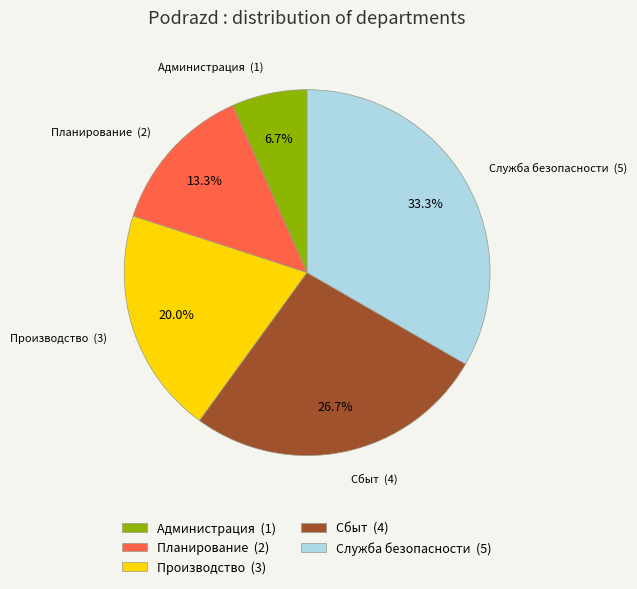

Which has a higher value, Администрация or Планирование?

Планирование